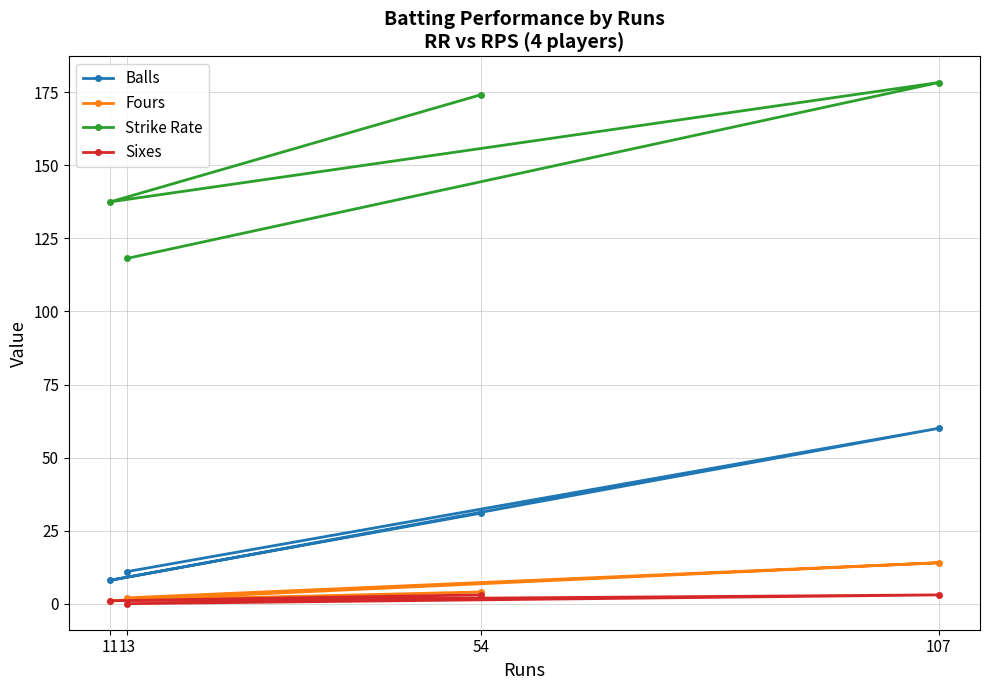

Is the value of Balls at 11 greater than the value of Sixes at 13?

Yes